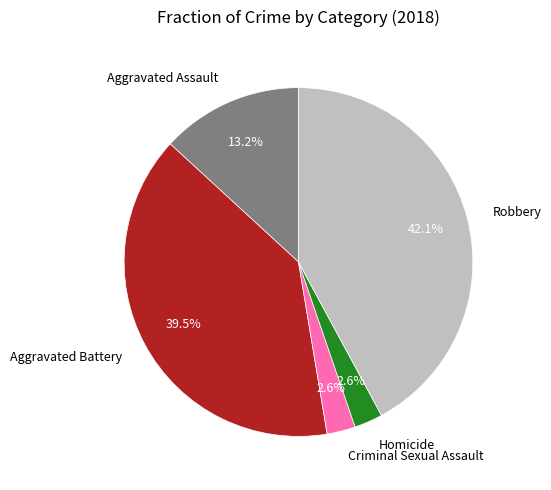

The Homicide slice represents 3% of the pie. True or false?

True